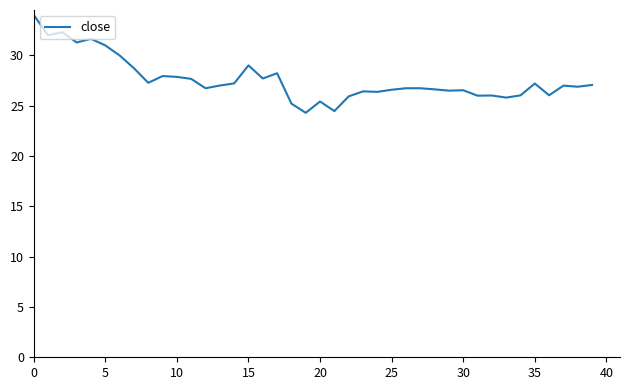

What is the smallest value displayed?

24.3